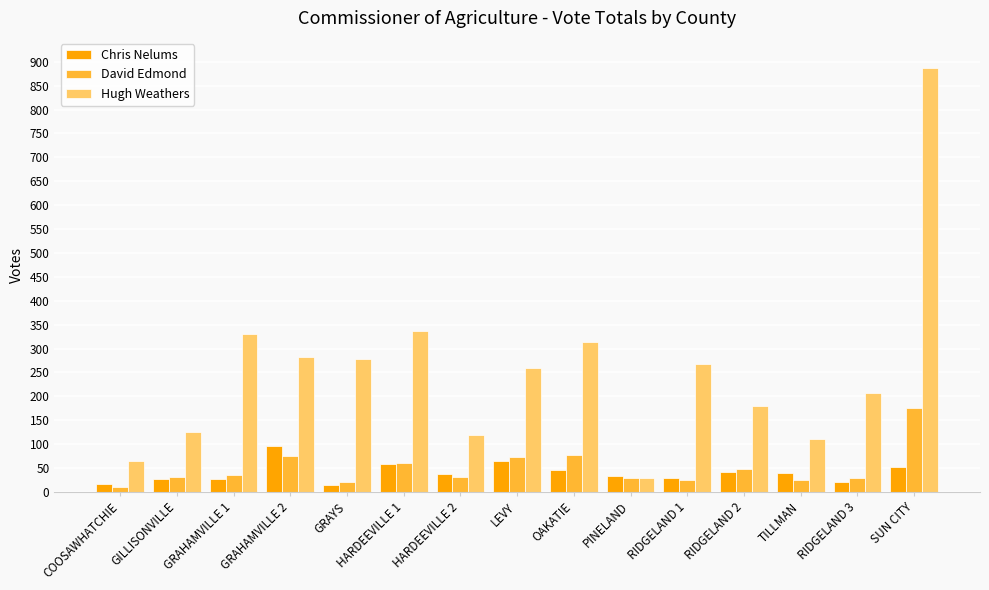

True or false: David Edmond has a value of 25 at RIDGELAND 1.

True